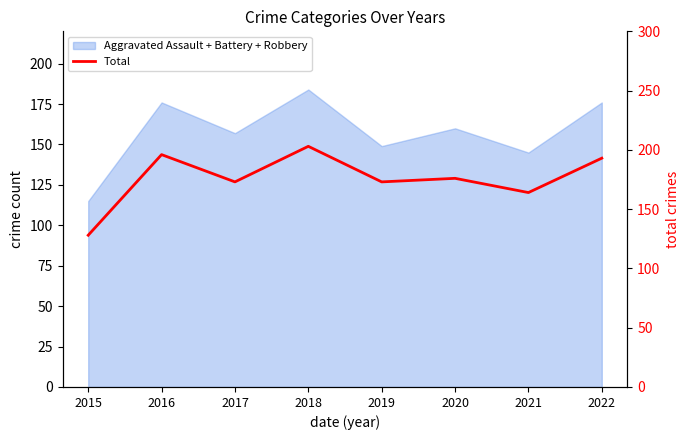

What is the sum of all values?

1406